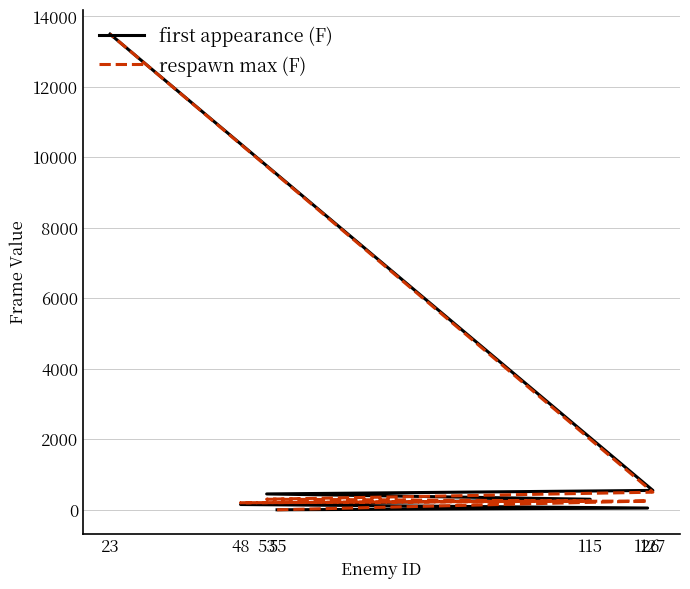

Is this an area chart (filled region under the line)?

No